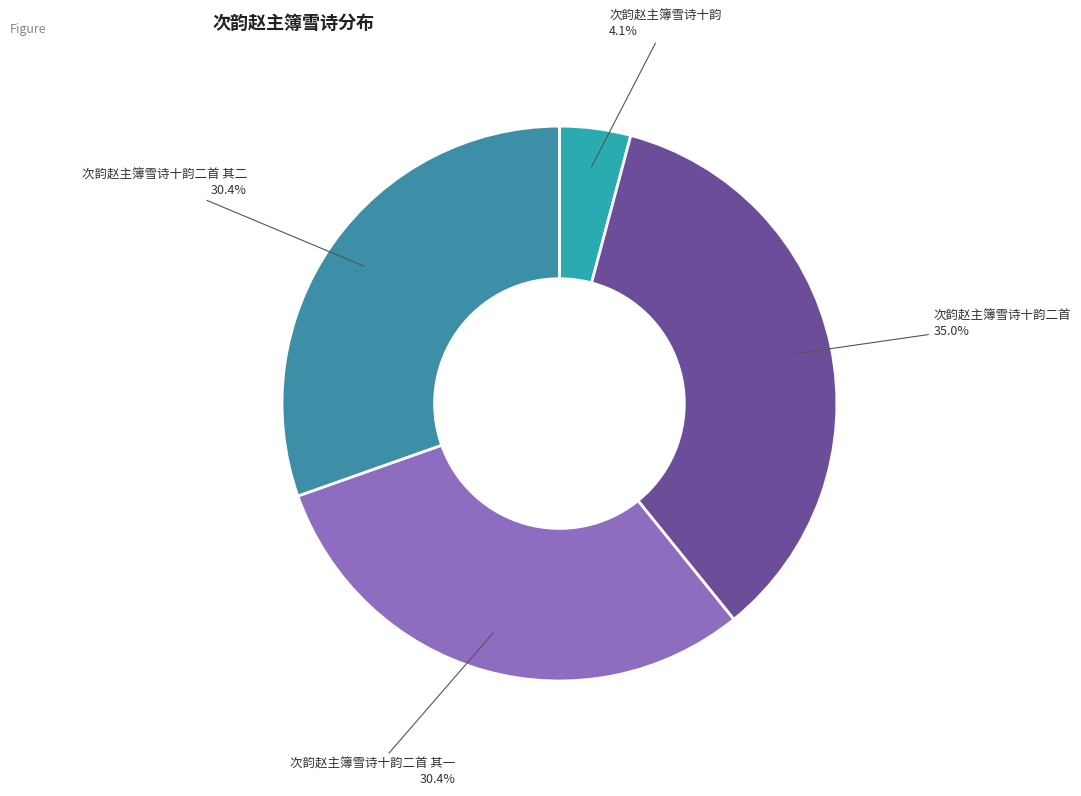

What is the ratio of the value at 次韵赵主簿雪诗十韵二首 其二 to the value at 次韵赵主簿雪诗十韵二首?

0.9